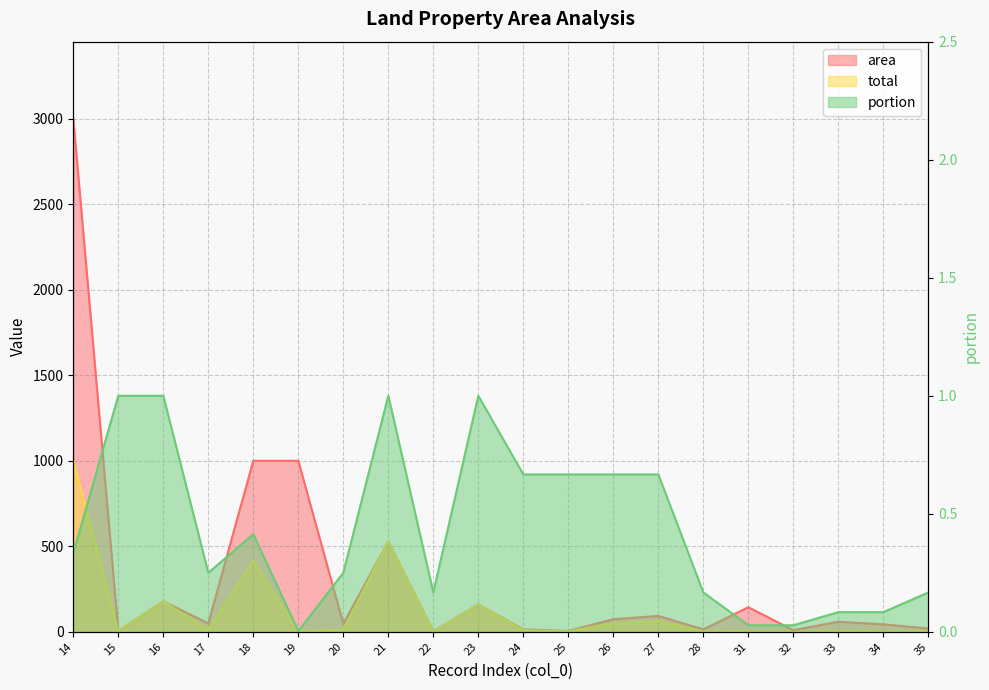

Reading left to right, what are all the values shown in this chart?

area: 14=3000.0	15=5.9	16=178.4	17=49.4	18=999.9	19=999.9	20=47.2	21=527.9	22=2.9	23=160.0	24=14.3	25=4.8	26=73.6	27=92.7	28=14.2	31=143.7	32=9.5	33=59.1	34=43.5	35=19.6
total: 14=1000.0	15=5.9	16=178.4	17=12.3	18=413.6	19=3.1	20=11.8	21=527.9	22=0.5	23=160.0	24=9.5	25=3.2	26=49.1	27=61.8	28=2.4	31=4.0	32=0.3	33=4.9	34=3.6	35=3.3
portion: 14=0.3	15=1.0	16=1.0	17=0.2	18=0.4	19=0.0	20=0.2	21=1.0	22=0.2	23=1.0	24=0.7	25=0.7	26=0.7	27=0.7	28=0.2	31=0.0	32=0.0	33=0.1	34=0.1	35=0.2